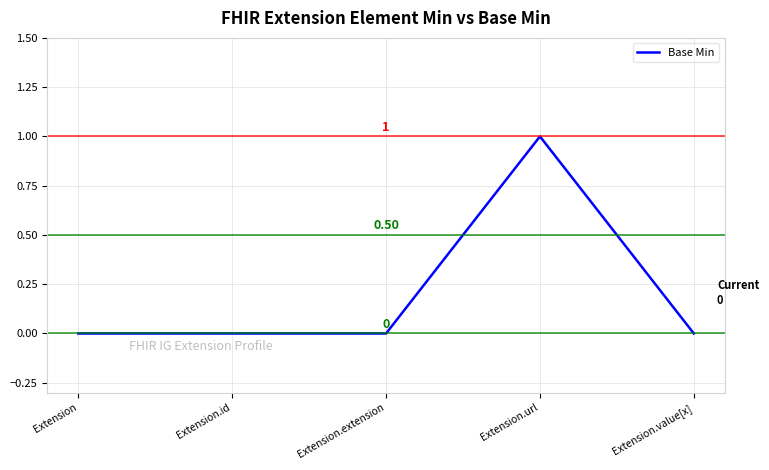

How many series are shown in this chart?

1